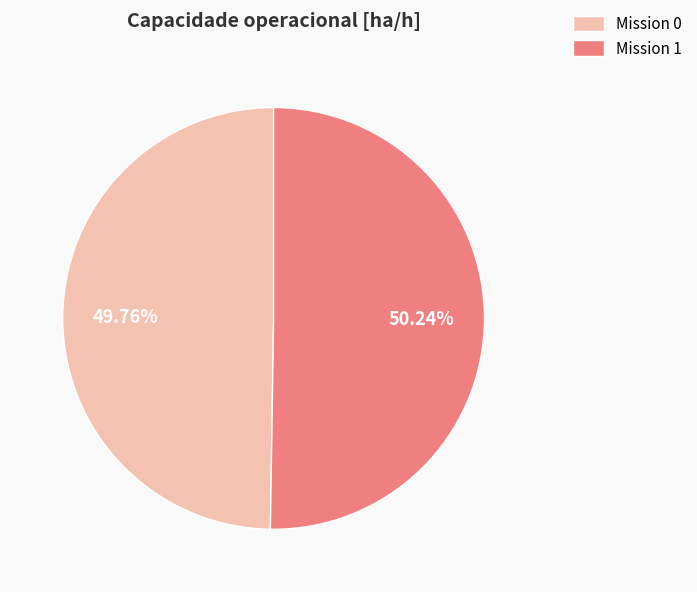

Do Mission 1 and Mission 0 together represent more than half of the pie?

Yes